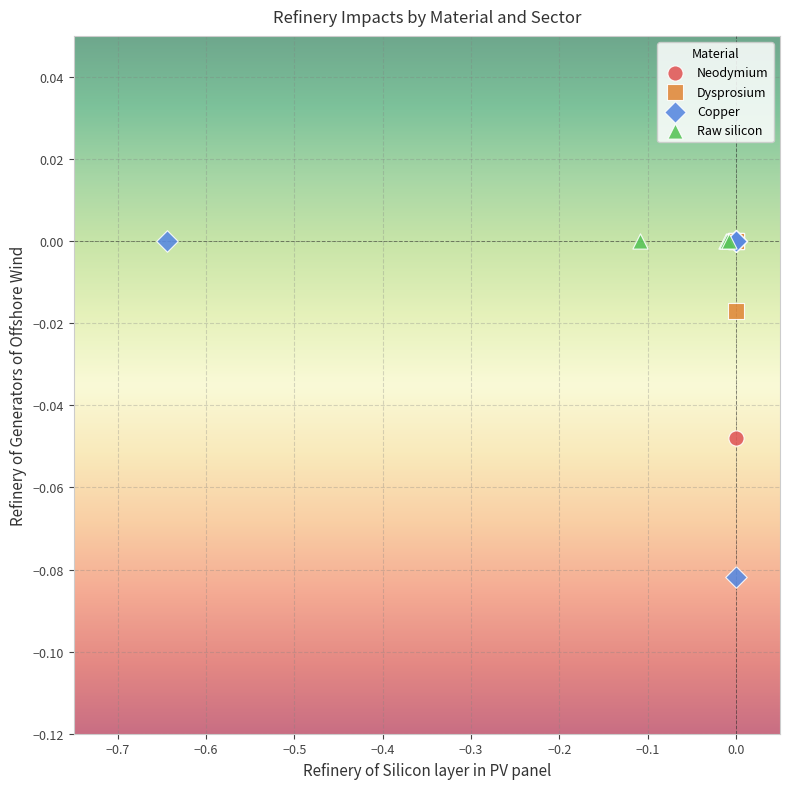

Which series reaches the minimum Y coordinate?

Copper